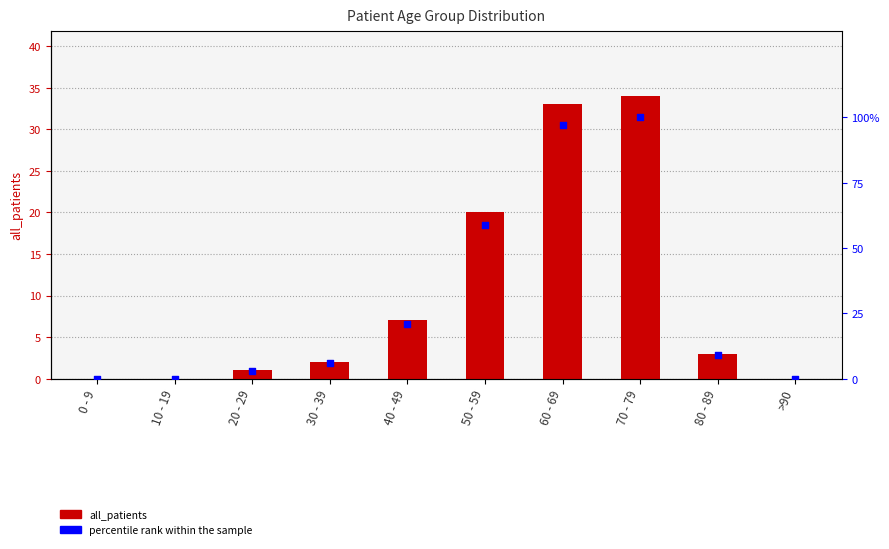

At how many categories does at least one series exceed 91?

2